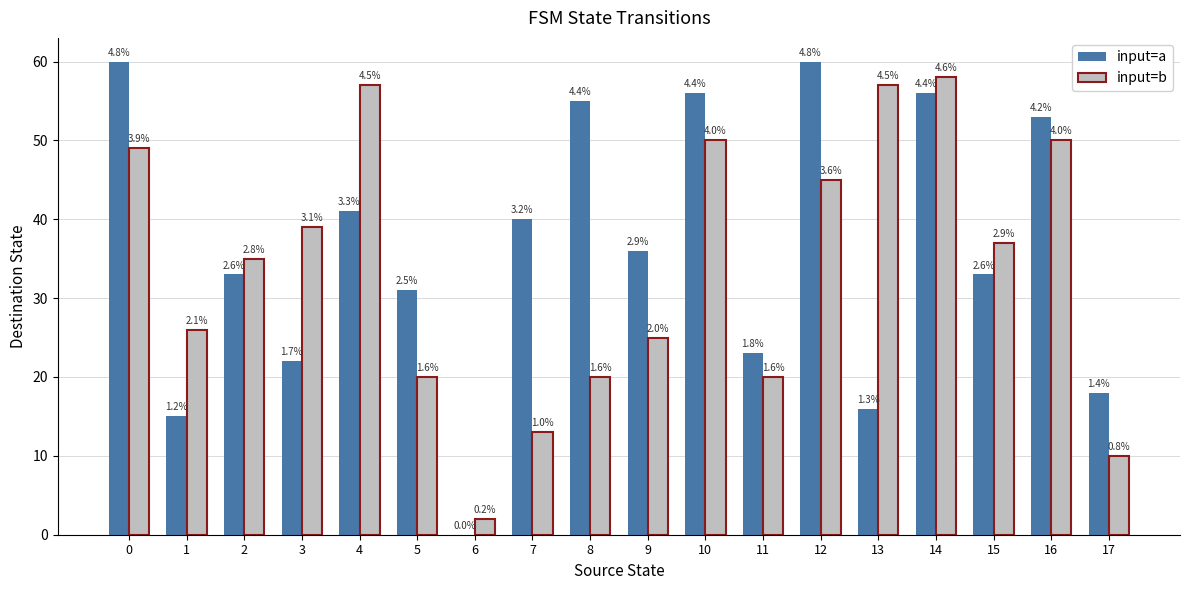

What is the value of the input=a bar at the 6th from the left?

31